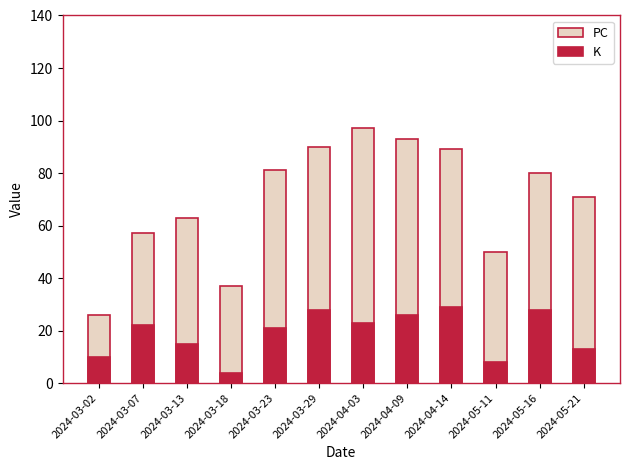

Is it true that PC equals 90 at 2024-03-29?

True